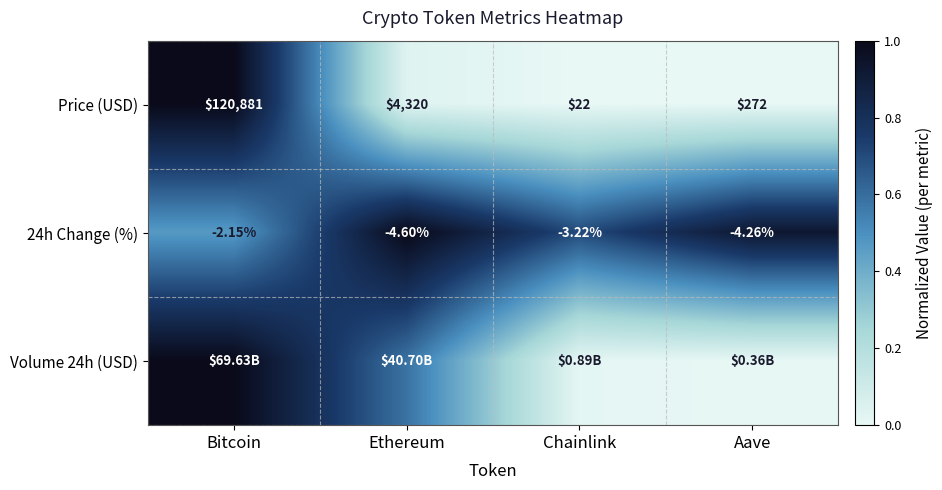

Where is Price (USD) nearest to the value 60451?

Ethereum